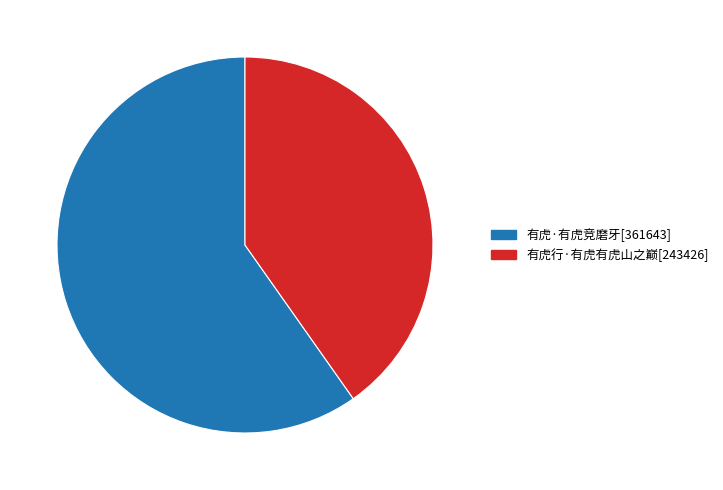

How many segments does this pie chart have?

2